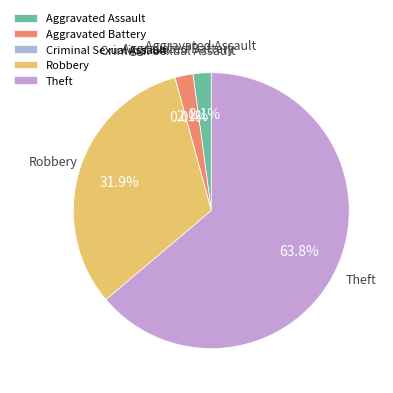

The Criminal Sexual Assault slice represents 8% of the pie. True or false?

False